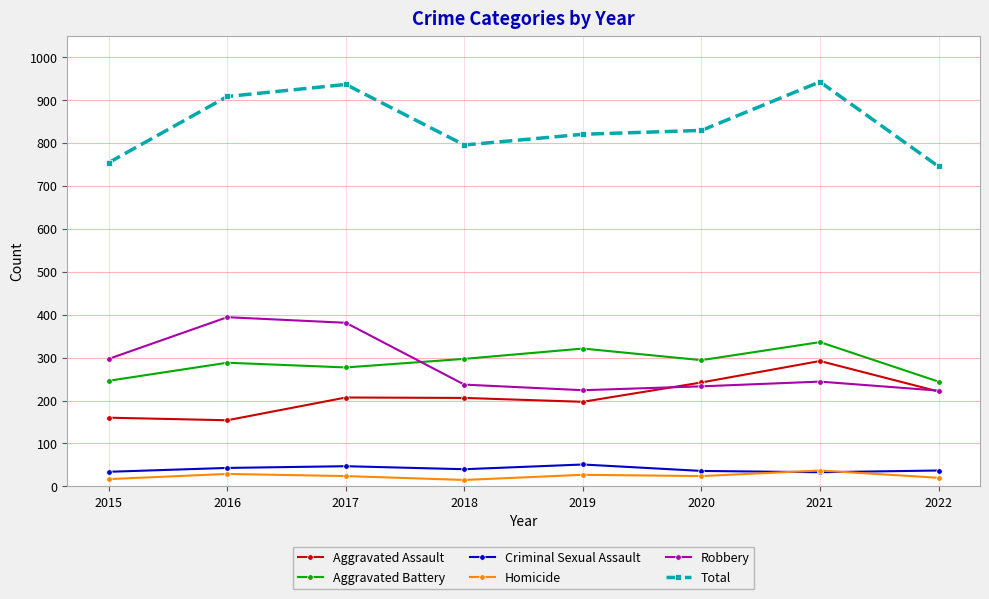

What is the value of the Aggravated Assault point at the 4th from the left?

206